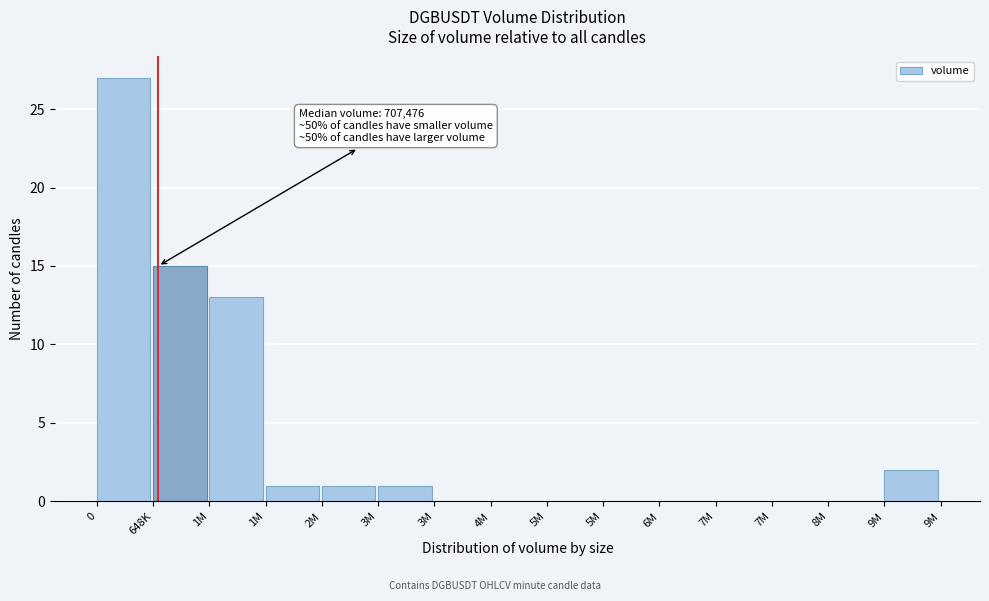

How many distinct data groups are displayed?

1